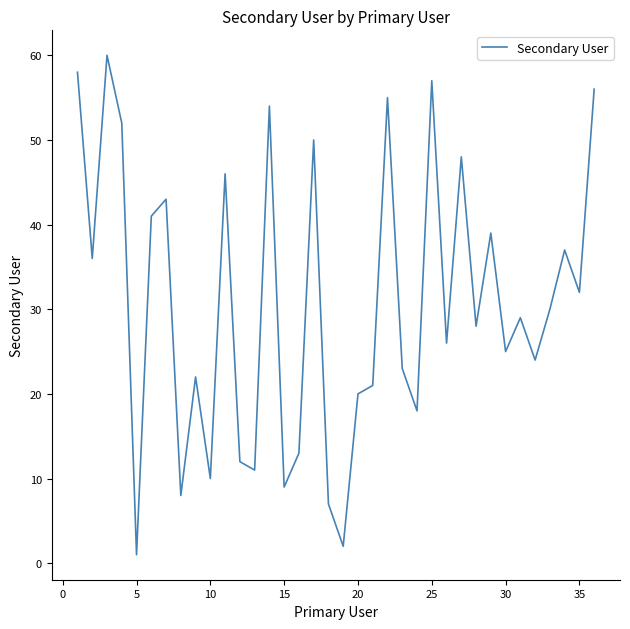

What is the maximum value shown in the chart?

60